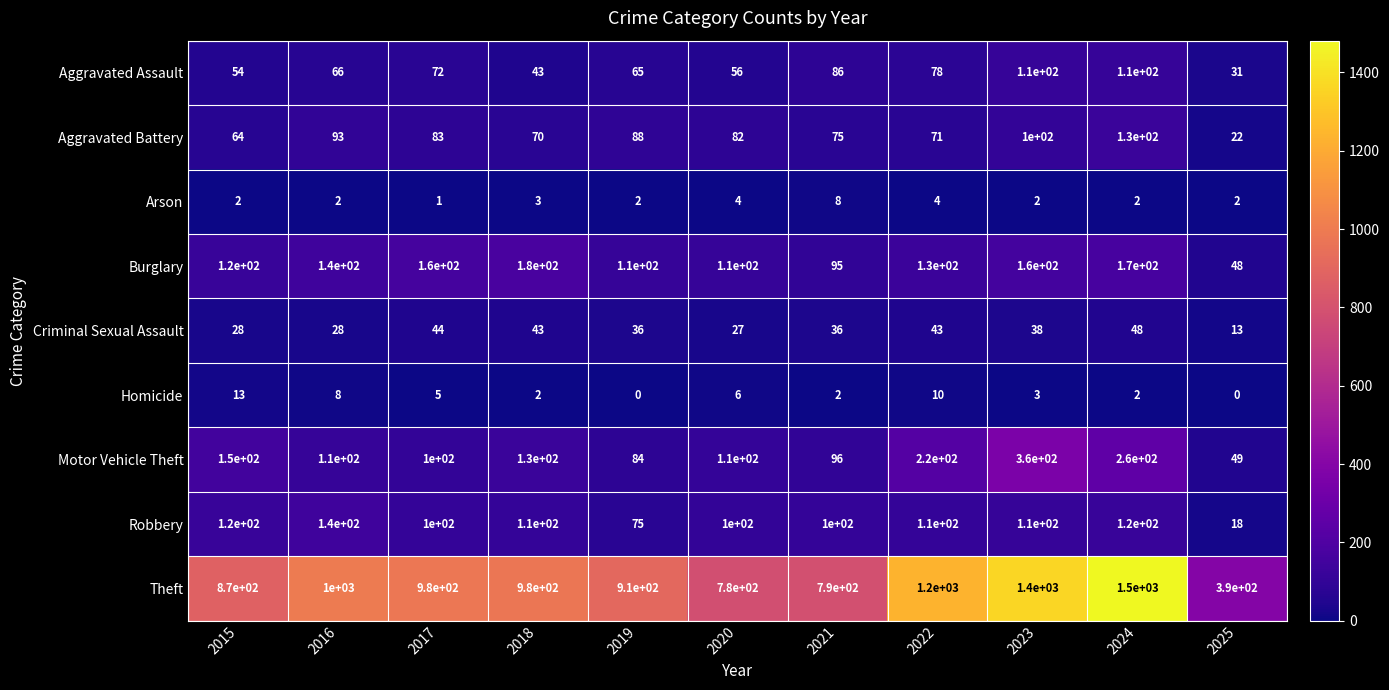

Which series has the largest total across all categories?

Theft